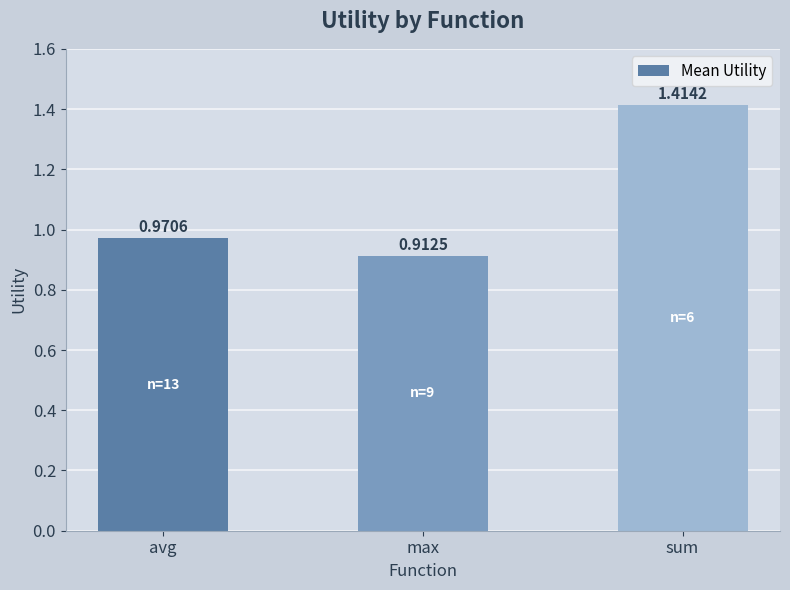

Does the chart contain stacked bars?

No